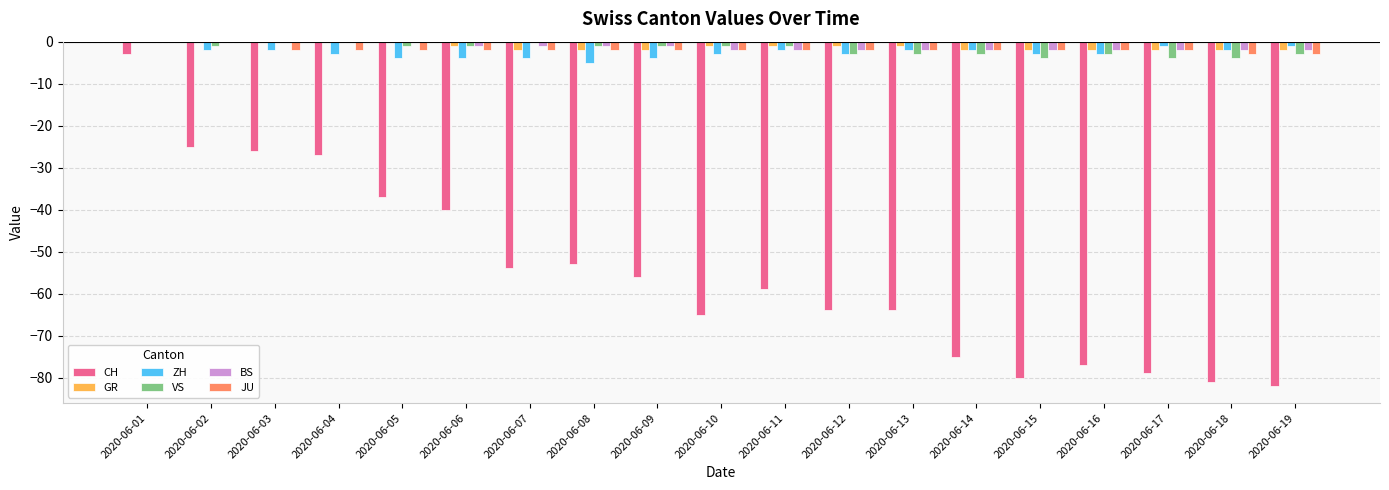

Are the bars grouped side by side (vs. stacked)?

Yes